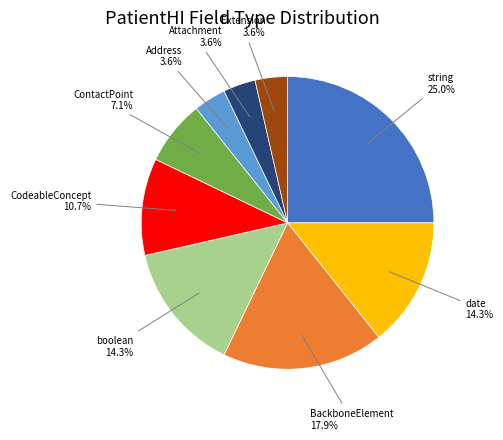

Is there a majority slice in this chart?

No